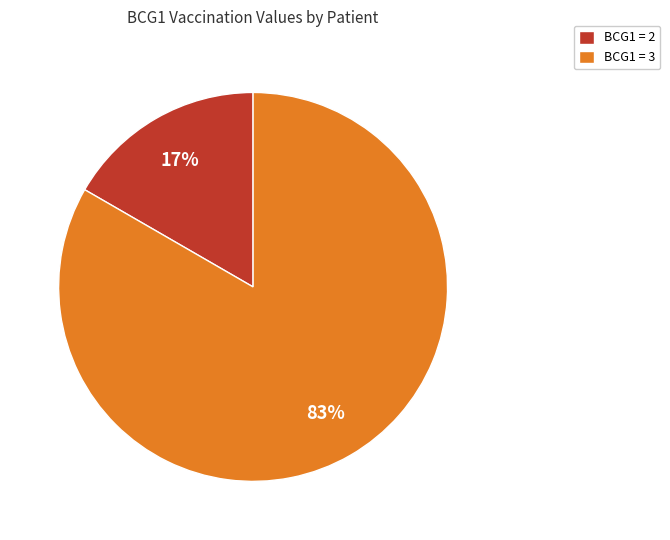

Do BCG1 = 2 and BCG1 = 3 together represent more than half of the pie?

Yes